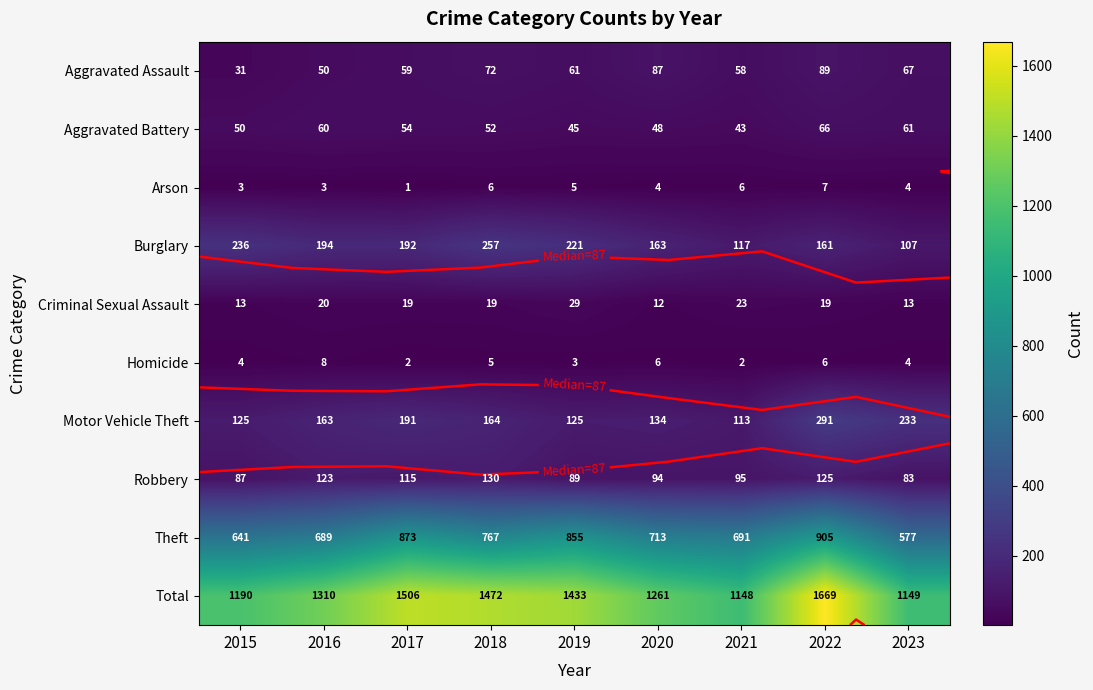

What is the highest value of the Arson series?

7